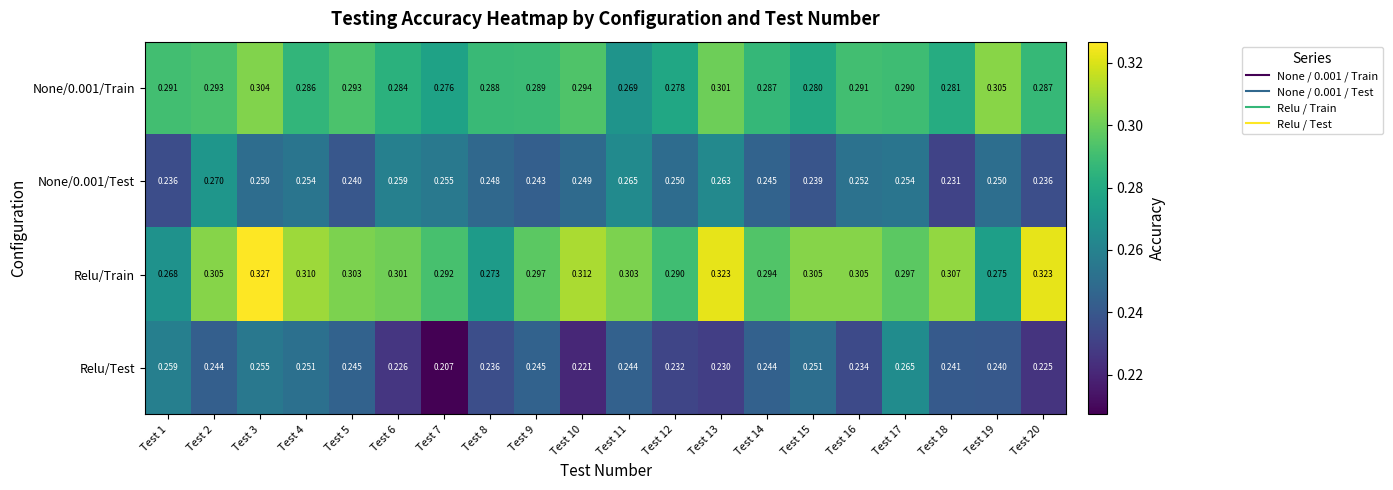

At how many categories does at least one series exceed 0?

20